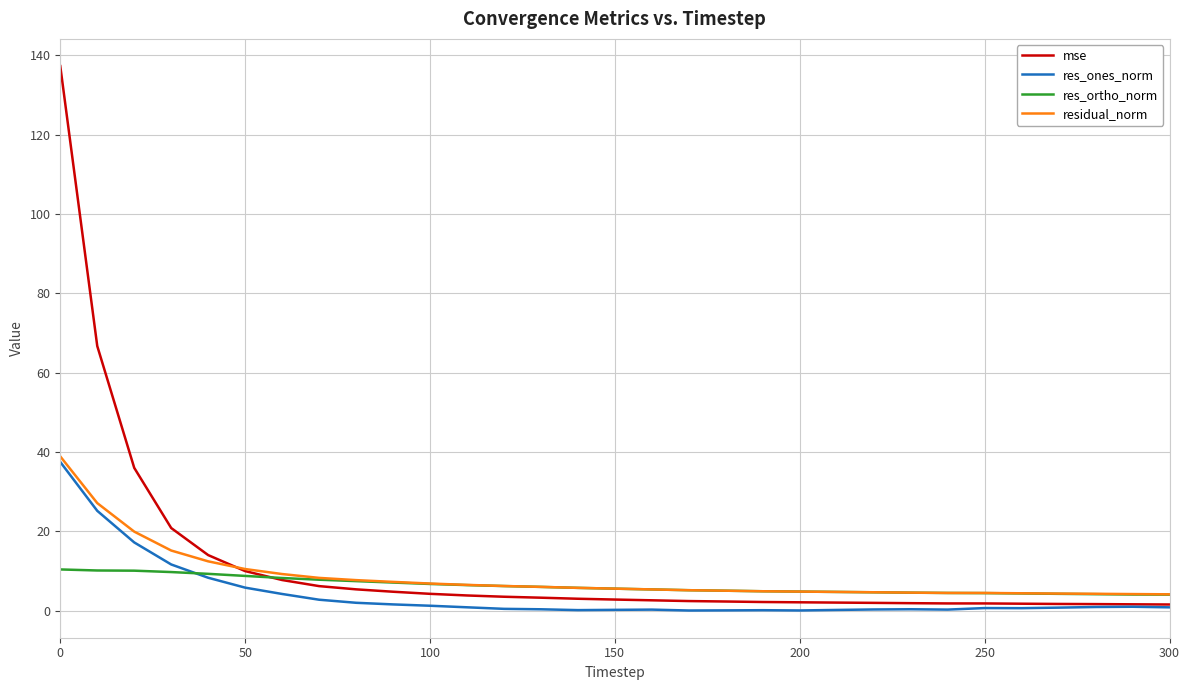

What is the maximum value shown in the chart?

137.3